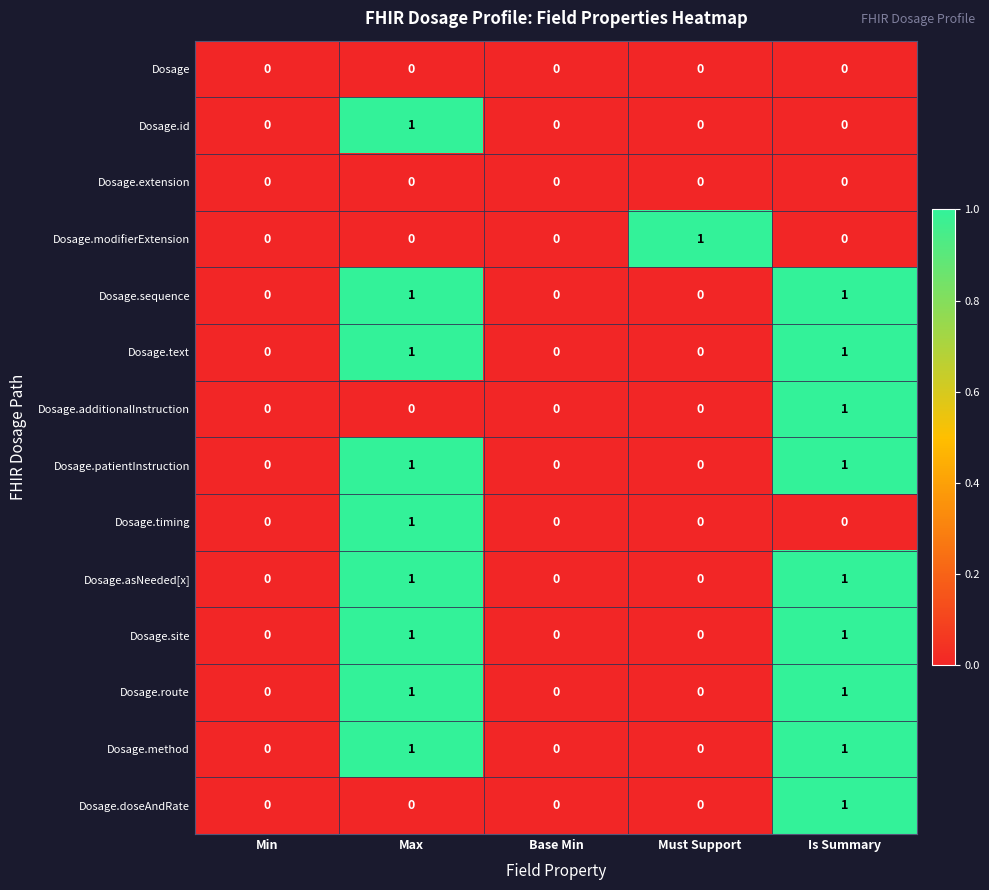

Between Base Min and Must Support, which series saw the biggest shift?

Dosage.modifierExtension